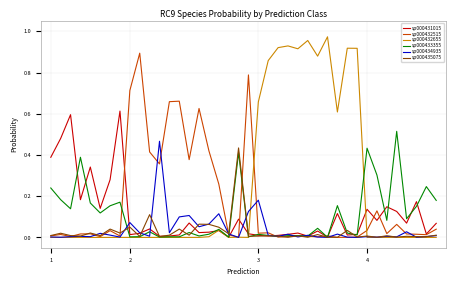

List the series in order of their peak value, highest first.

sp000432655, sp000432515, sp000431015, sp000433355, sp000434935, sp000435075